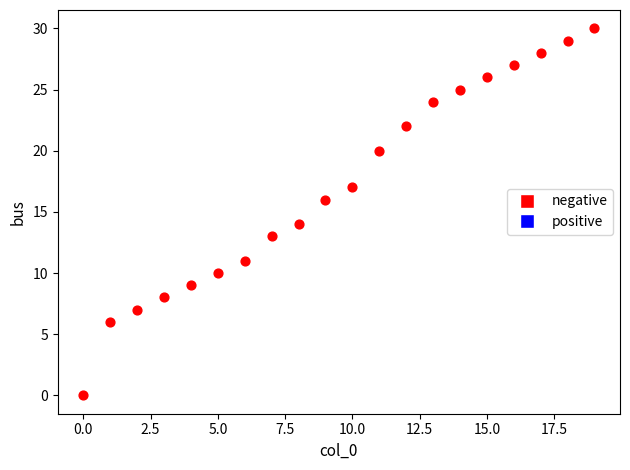

What is the range of Y values (max minus min)?

30